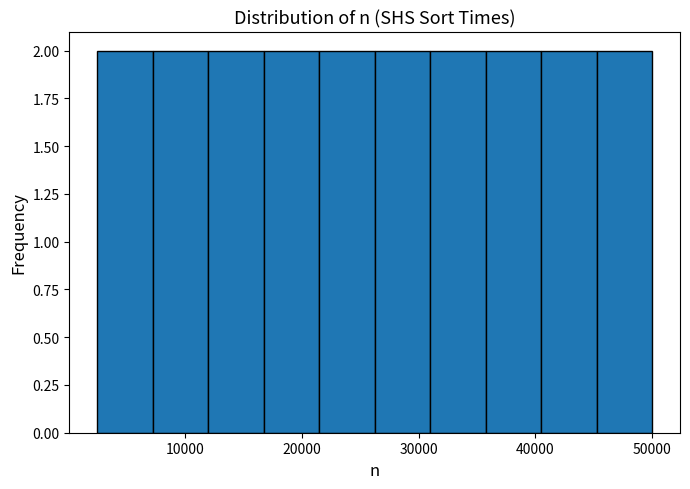

Reading left to right, transcribe this chart: for each bar, give the range it covers on the x-axis and its height. Neither the bar edges nor the heights are printed on the chart, so give them approximately, as read against the axes.

3000 to 7000: 2
7000 to 12000: 2
12000 to 17000: 2
17000 to 22000: 2
22000 to 26000: 2
26000 to 31000: 2
31000 to 36000: 2
36000 to 41000: 2
41000 to 45000: 2
45000 to 50000: 2